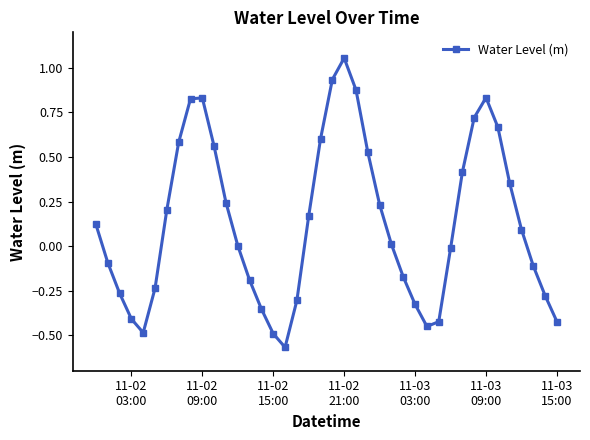

How many interior local valleys (lower than both neighbors) does the data have?

3